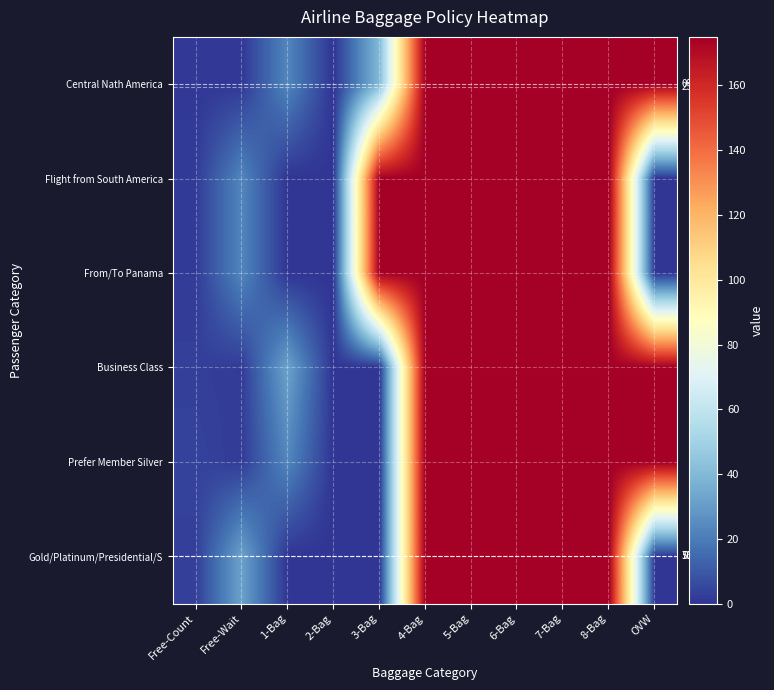

What is the difference between the maximum and second lowest values in the Flight from South America series?

175